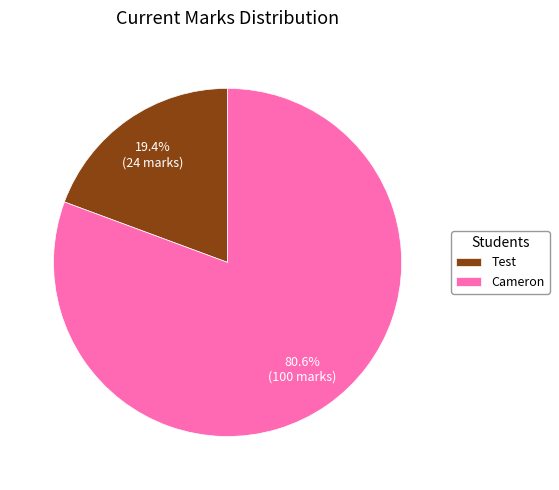

Rank the categories by value from highest to lowest.

Cameron, Test